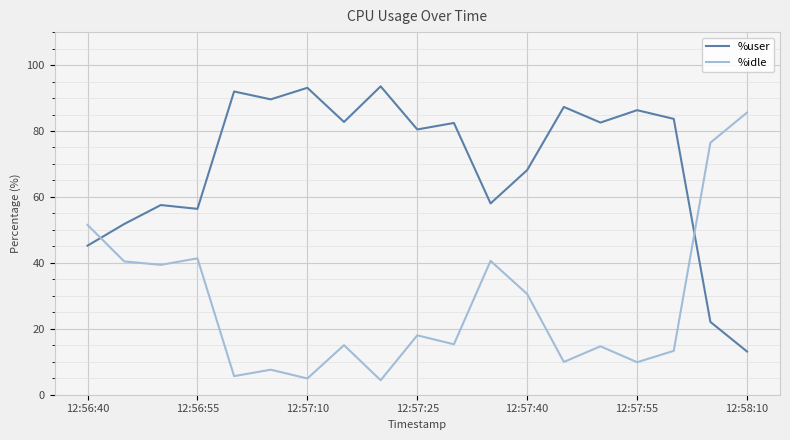

What is the highest value of the %idle series?

85.6